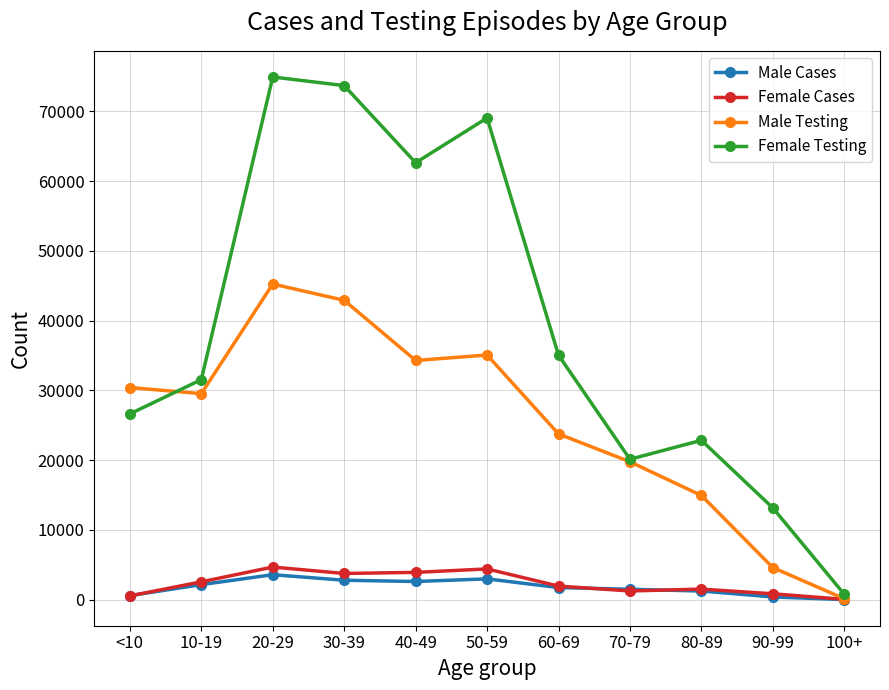

How many data points does each series have?

11